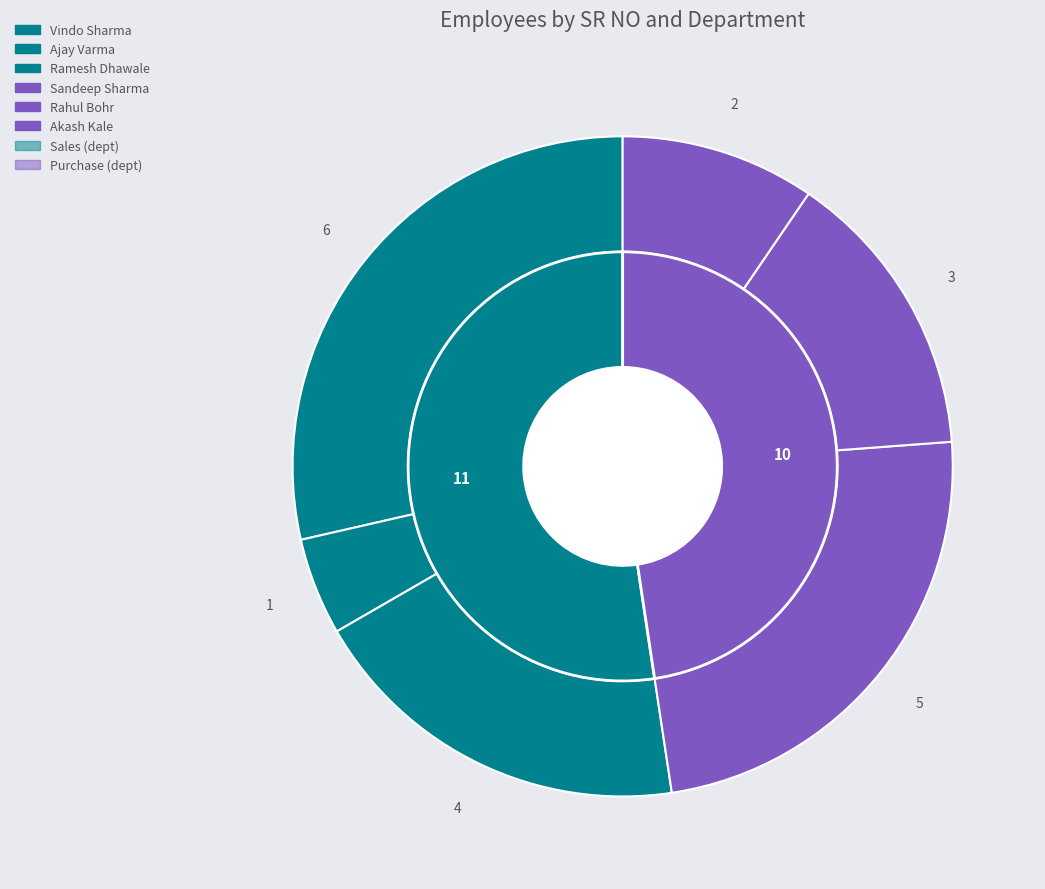

Combined, what portion of the pie is Rahul Bohr and Akash Kale?

23.8%